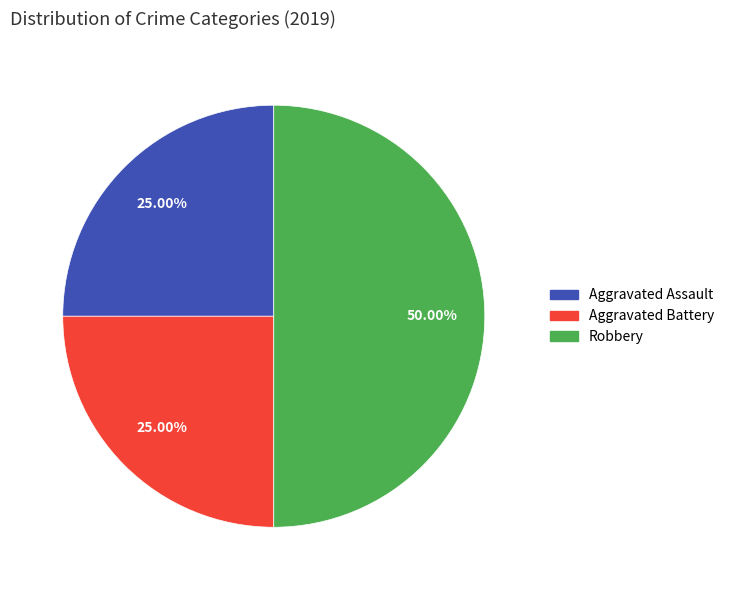

Do Aggravated Assault and Robbery together represent more than half of the pie?

Yes